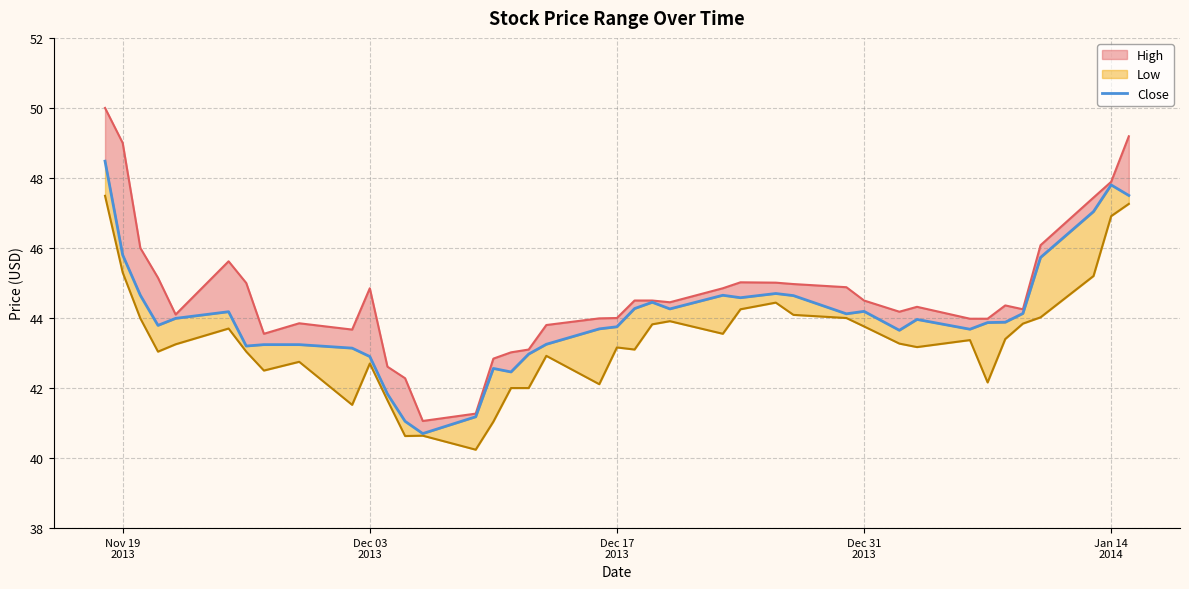

Which series has the largest total across all categories?

High_line